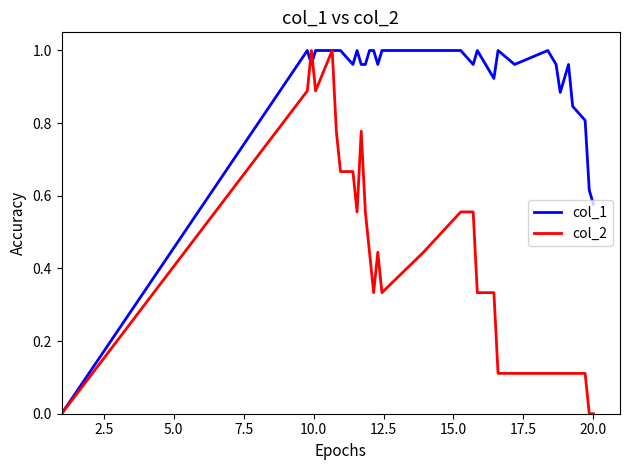

What is the average value of the col_1 series?

0.9